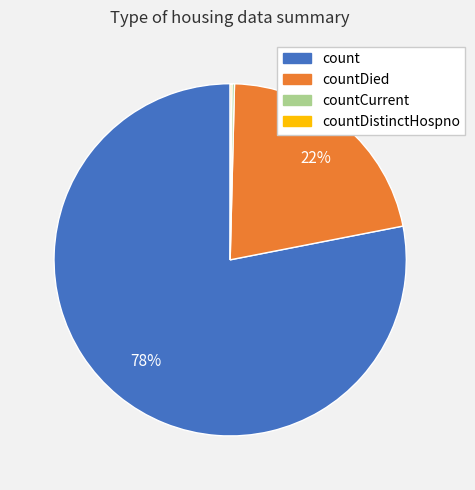

To the nearest percent, what is the difference between the largest and smallest slice percentages?

78%